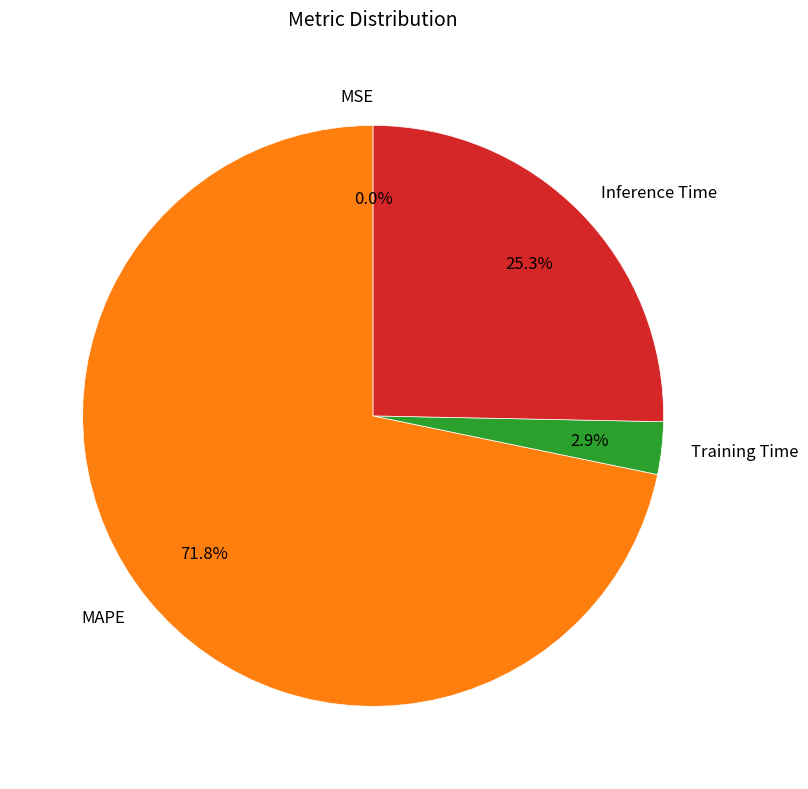

Do Inference Time and Training Time together represent more than half of the pie?

No